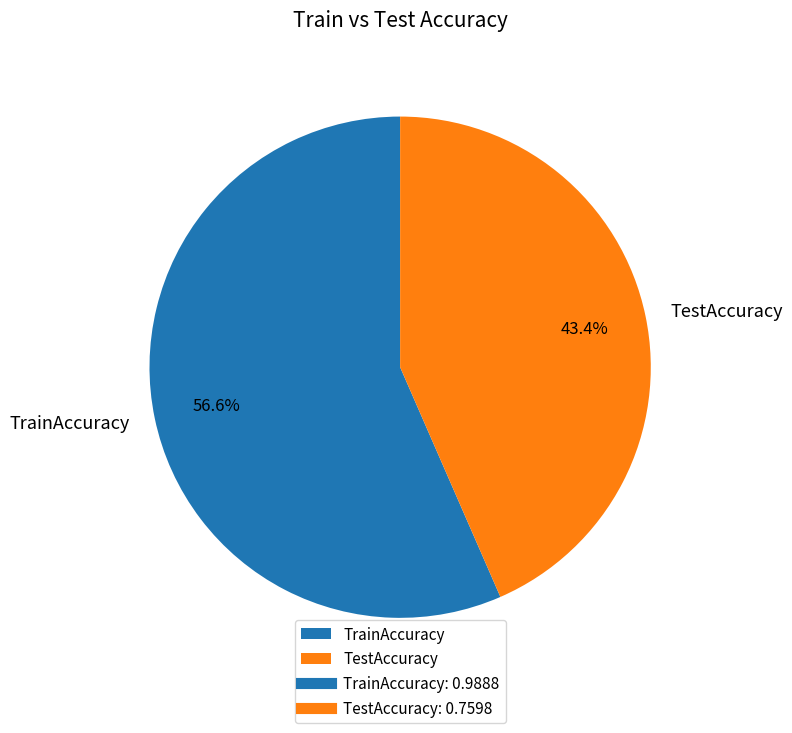

How many segments does this pie chart have?

2